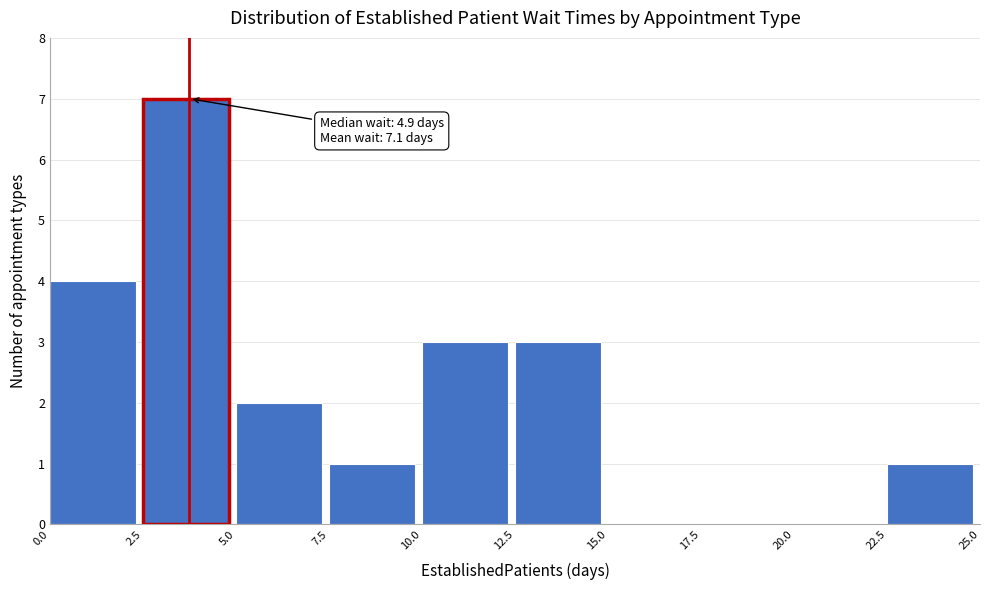

Which range on the x-axis has the tallest bar?

2.5 to 5.0